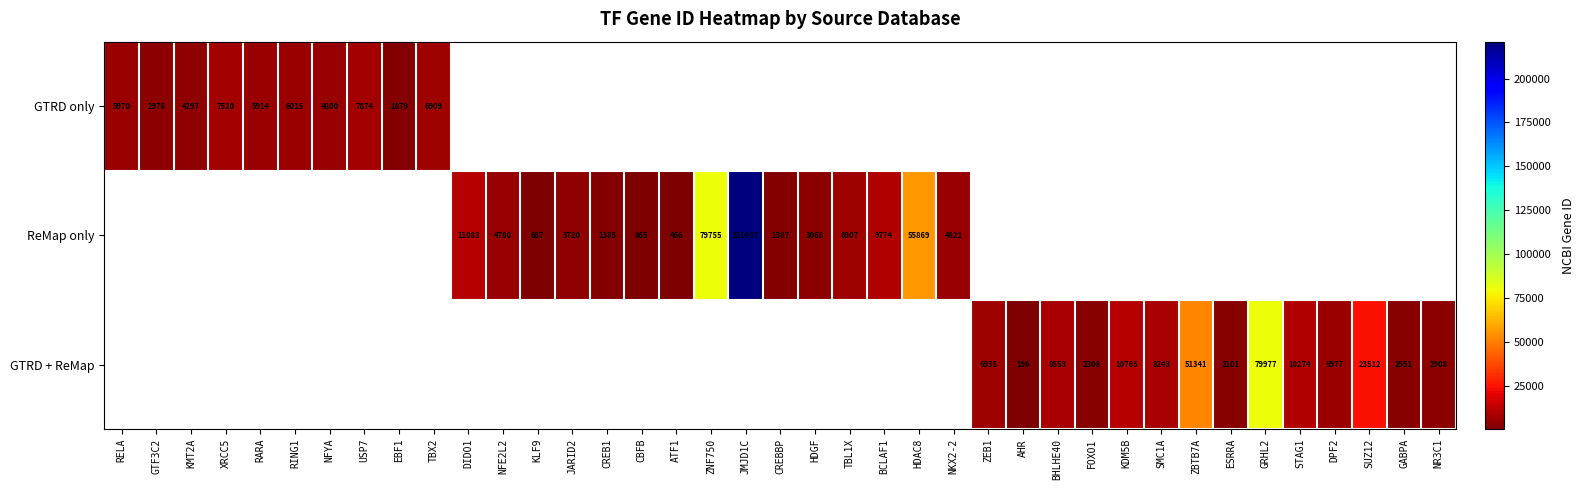

True or false: ReMap only has a value of 50774 at ZNF750.

False